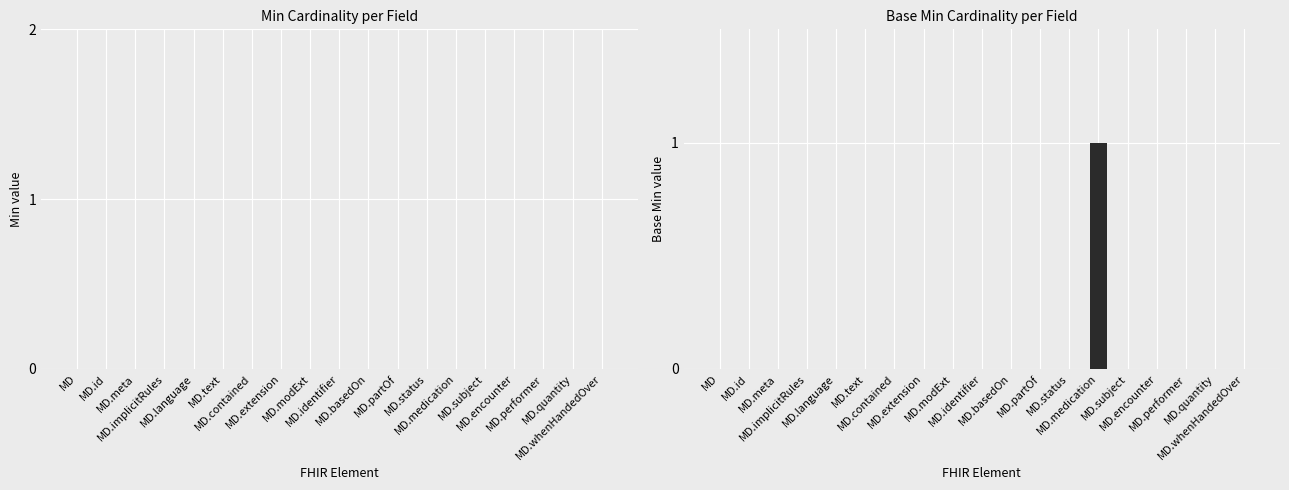

How many data points does each series have?

19